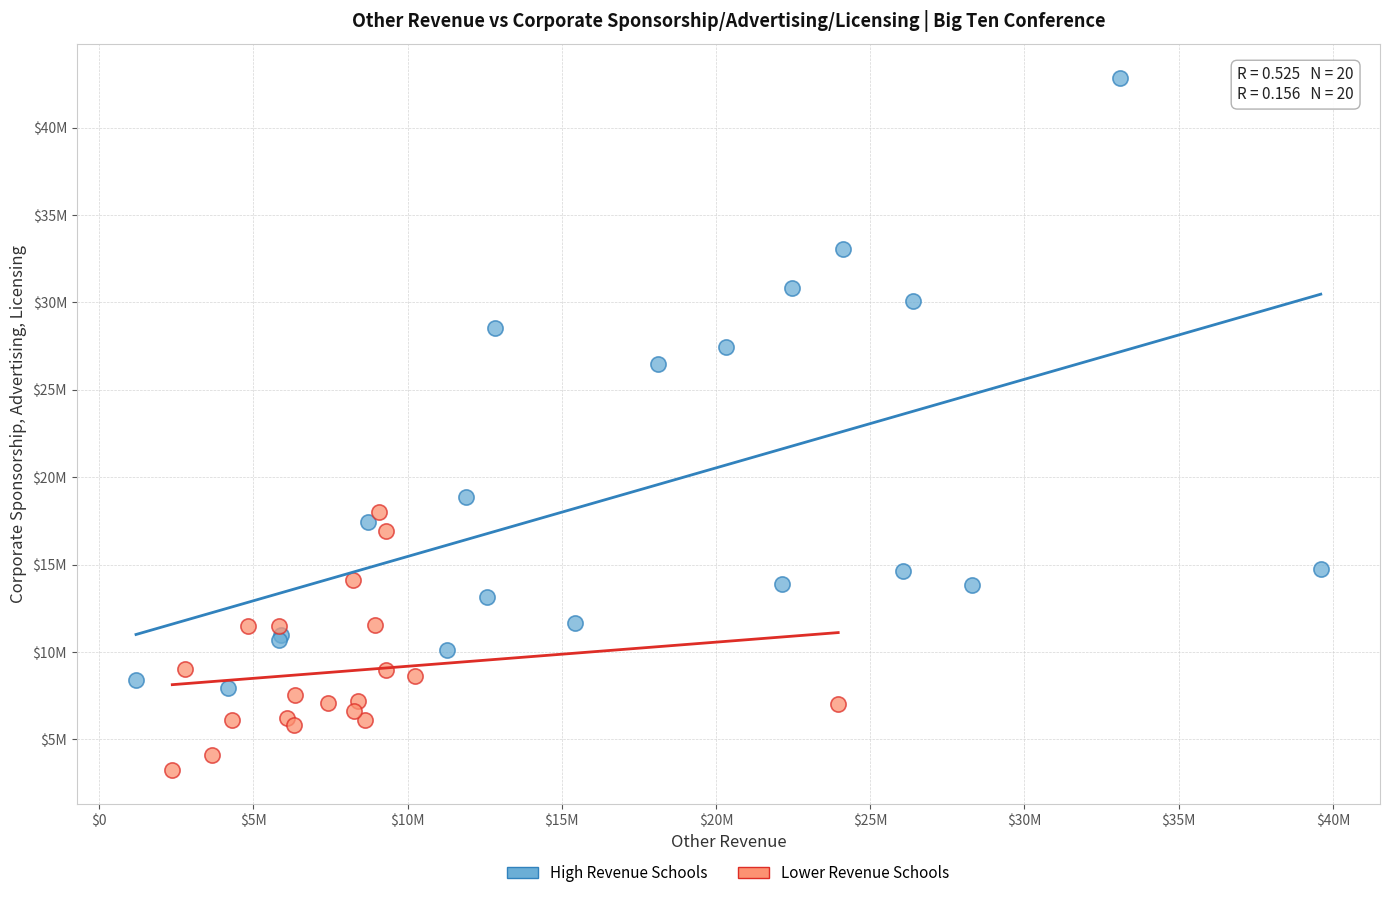

What are all the series names shown in the legend?

High Revenue Schools, Lower Revenue Schools